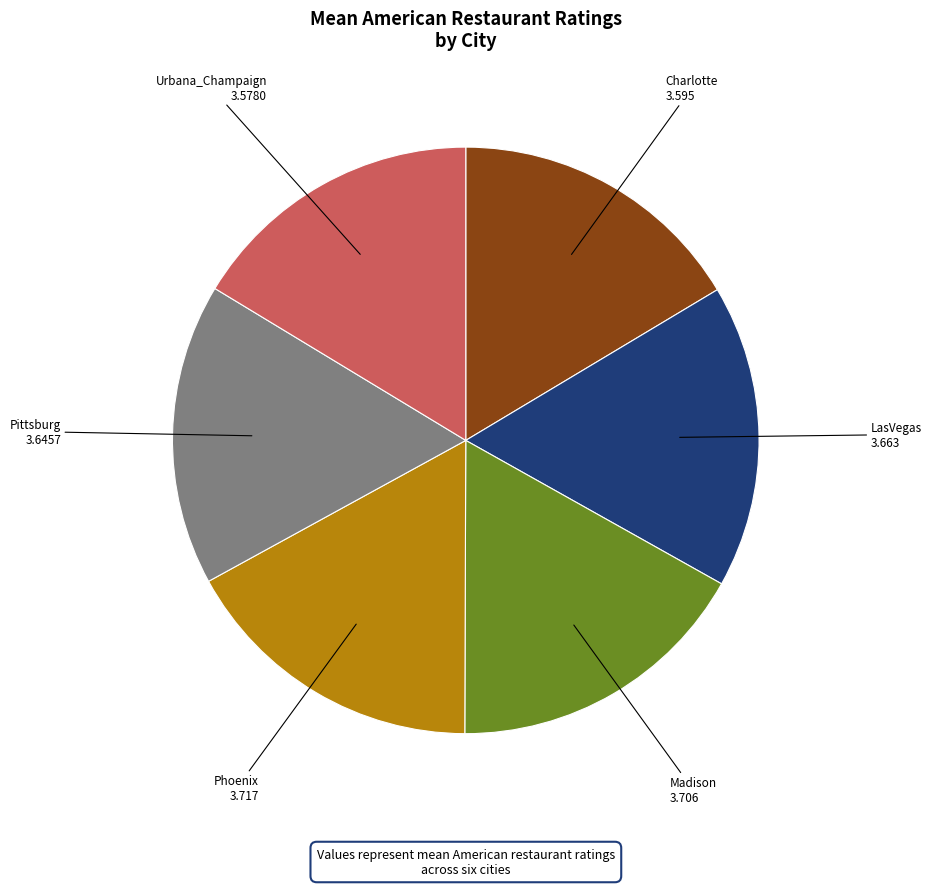

How many segments does this pie chart have?

6